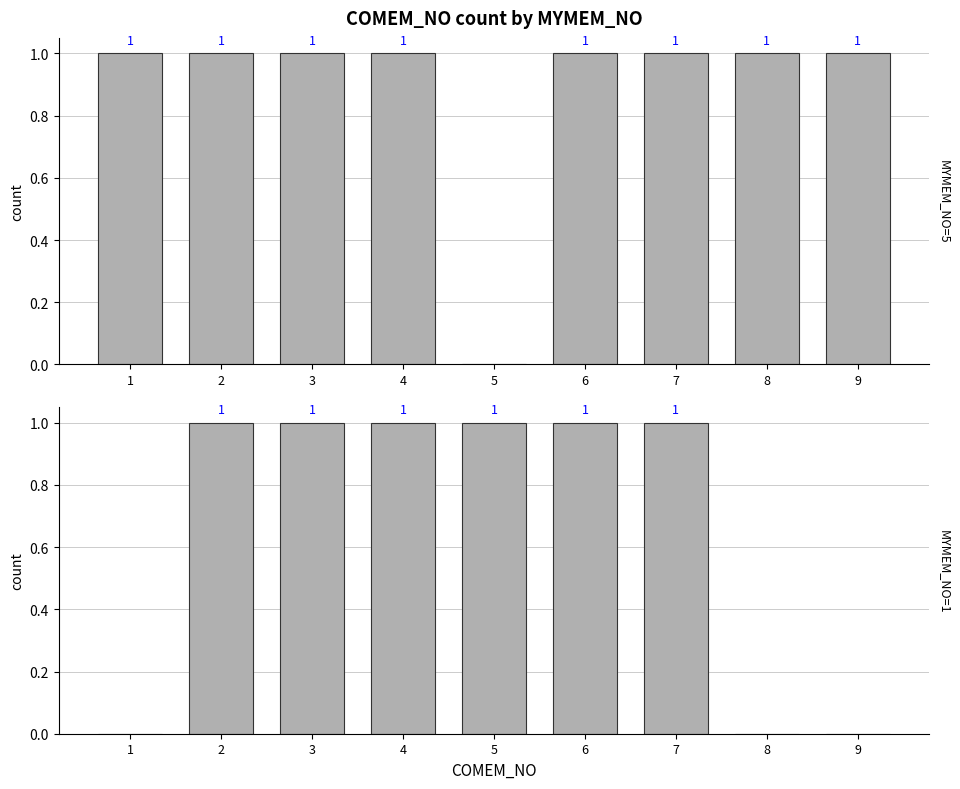

Is the value of MYMEM_NO=1 at 1 greater than the value of MYMEM_NO=5 at 8?

No